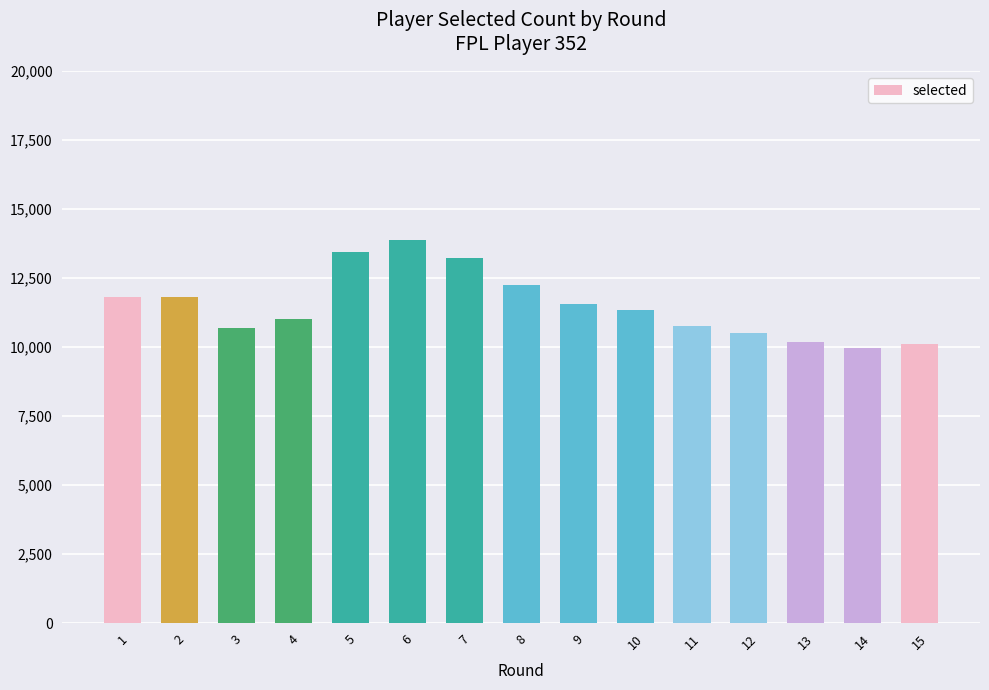

What is the smallest value displayed?

9981